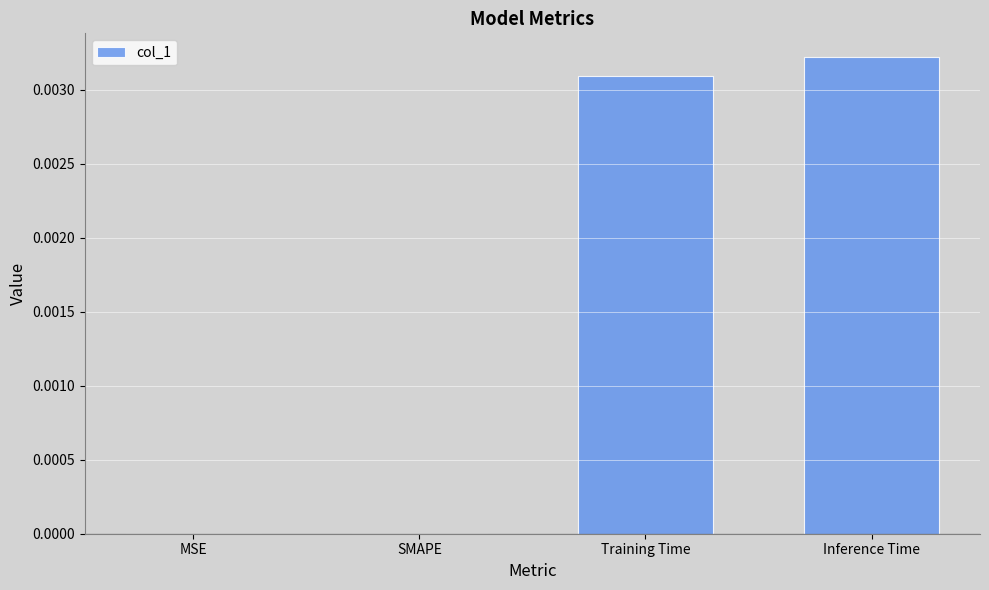

True or false: the data shows 0.0 at Inference Time.

True